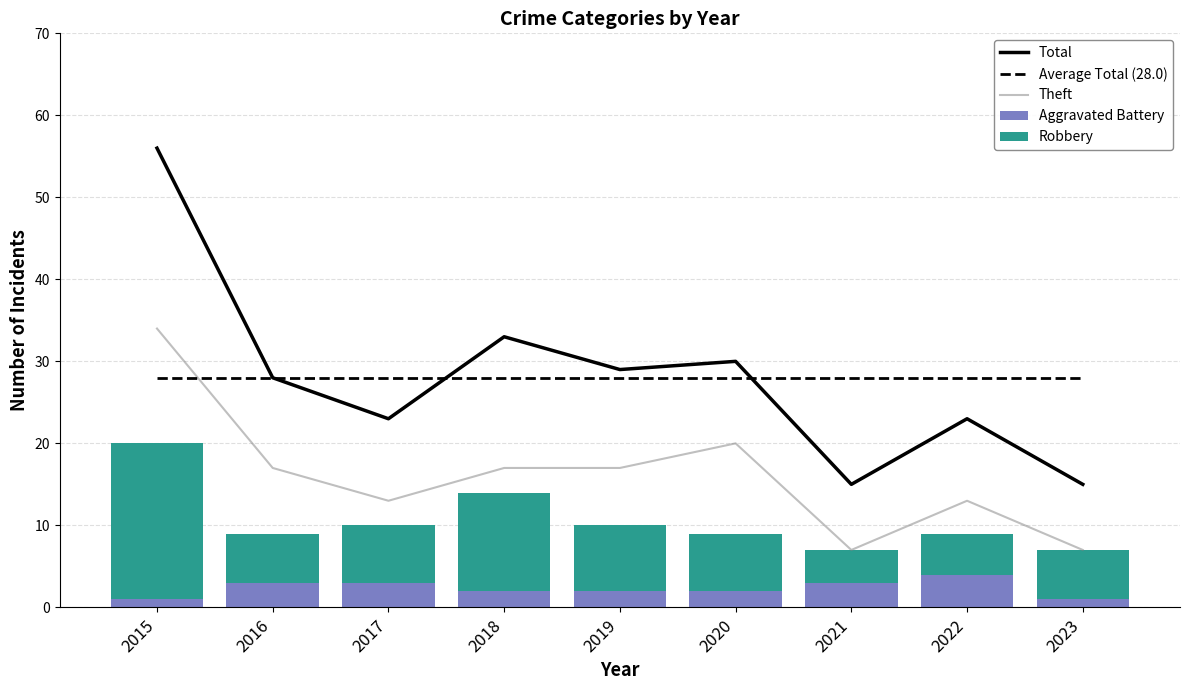

Where is Total nearest to the value 35?

2018